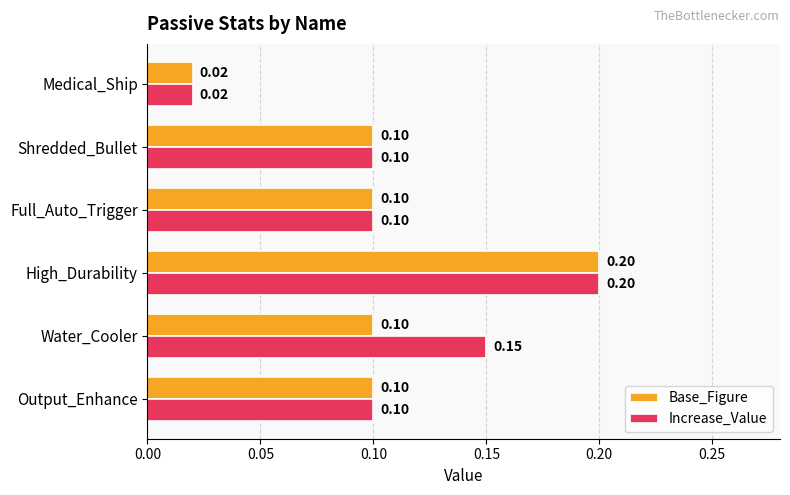

Which series has the largest total across all categories?

Increase_Value